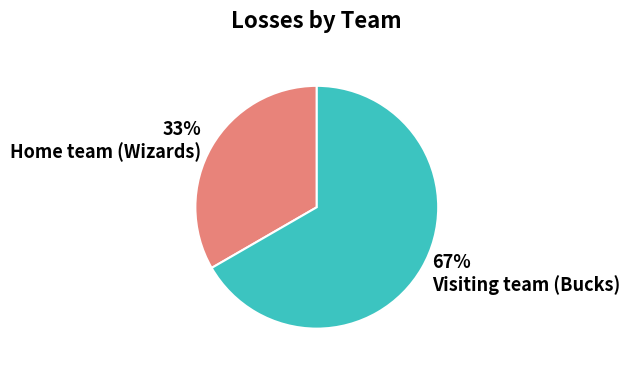

Which has a higher value, Visiting team (Bucks) or Home team (Wizards)?

Visiting team (Bucks)